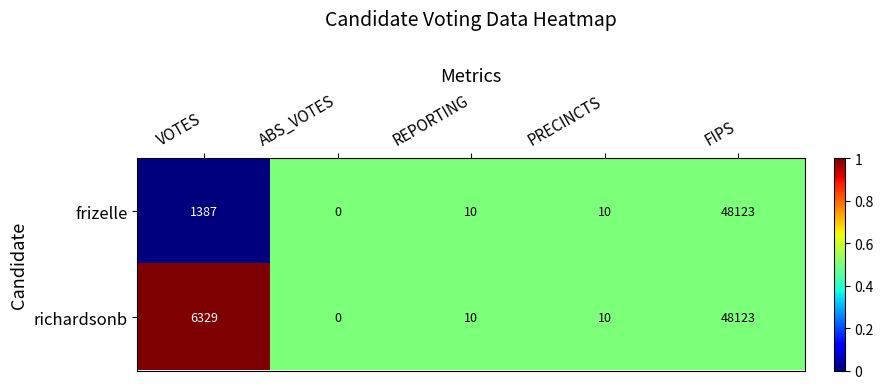

The frizelle series shows 2 at PRECINCTS. True or false?

False